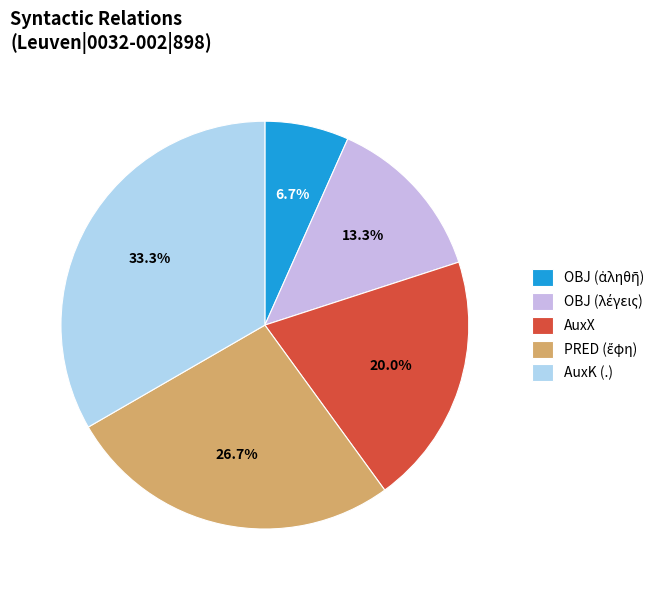

True or false: AuxK (.) accounts for 48% of the total.

False